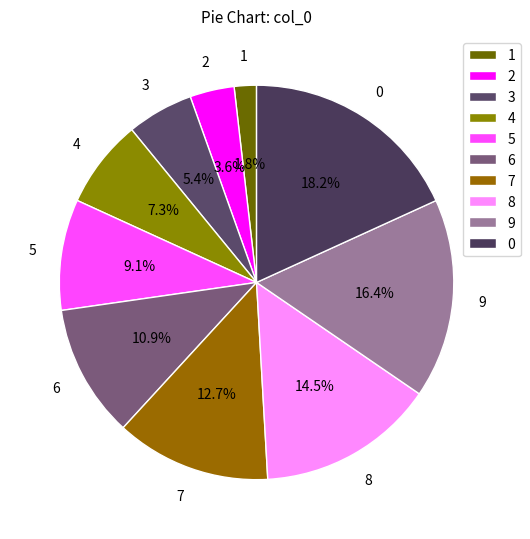

True or false: 2 accounts for 4% of the total.

True